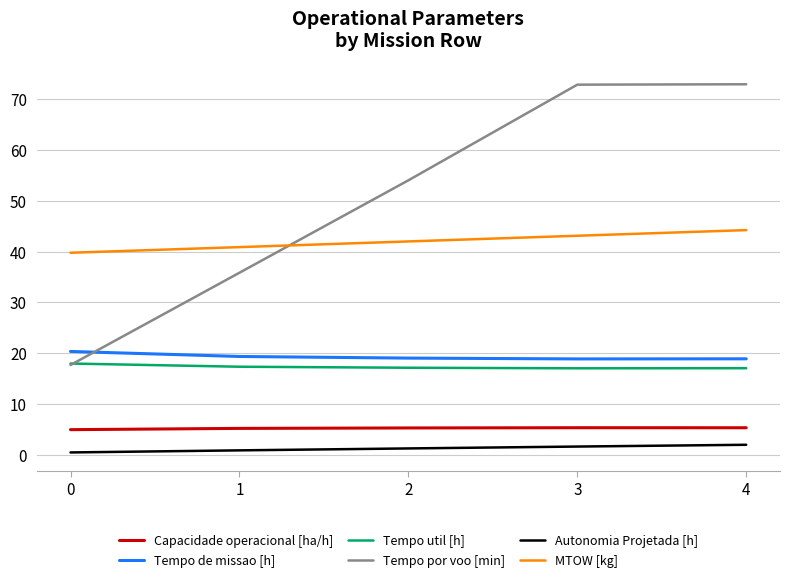

How many values in the MTOW [kg] series are below 42?

2